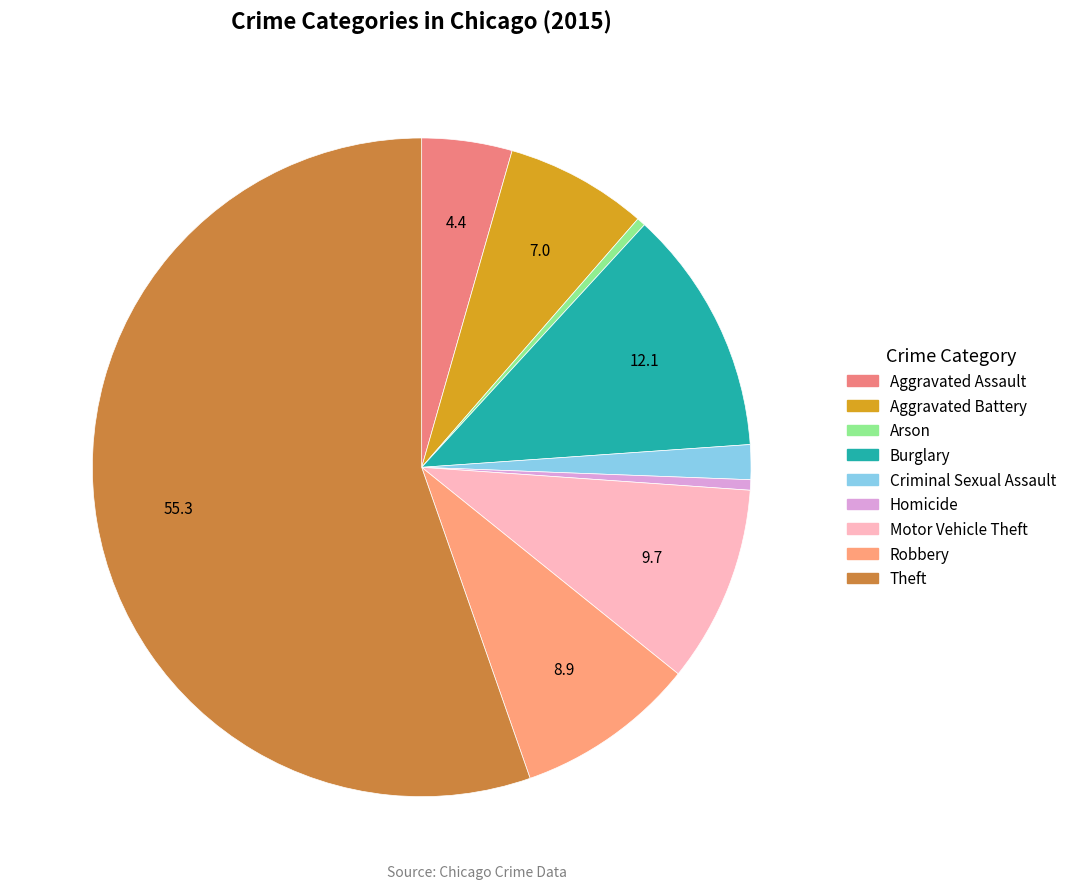

Is it true that Burglary is 12% of the pie?

True